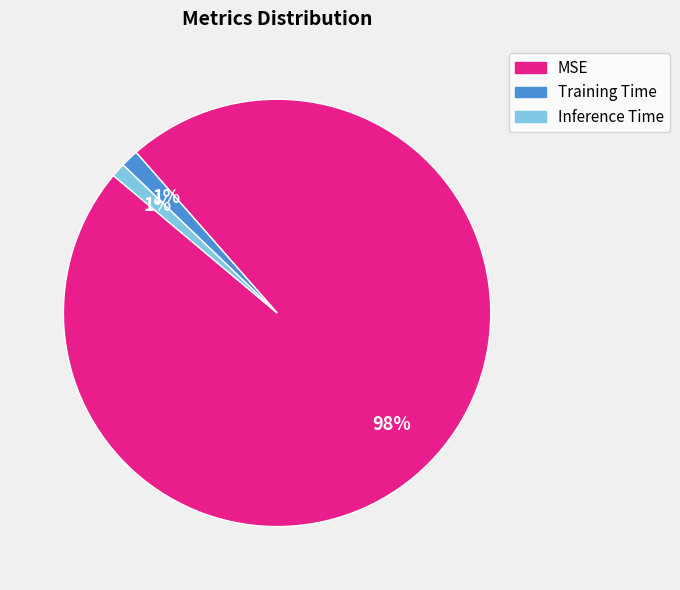

What percentage is the MSE slice, to the nearest percent?

98%